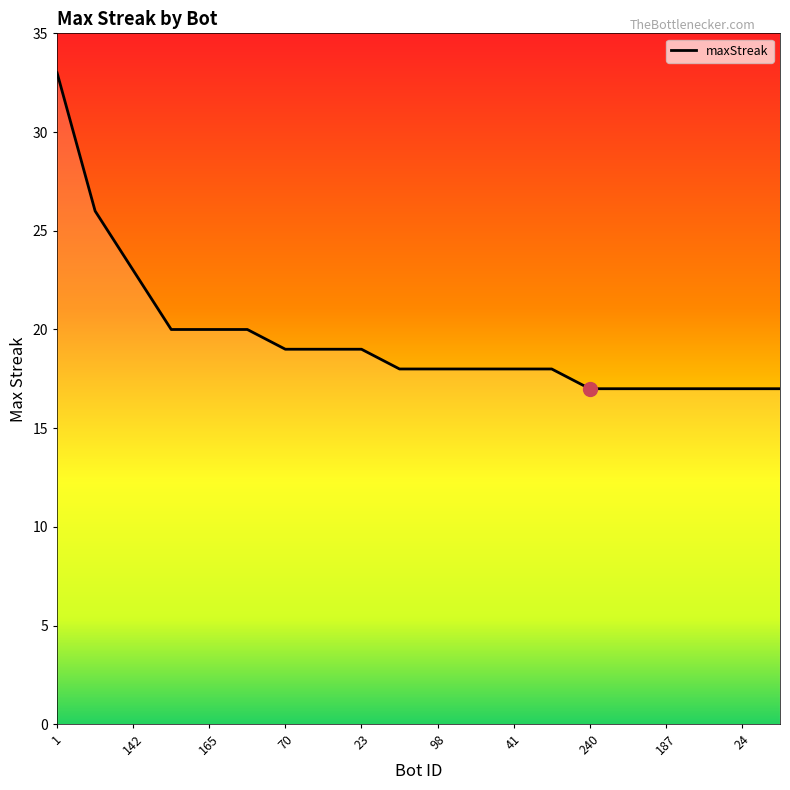

Reading left to right, extract all data points from this chart.

33	26	23	20	20	20	19	19	19	18	18	18	18	18	17	17	17	17	17	17